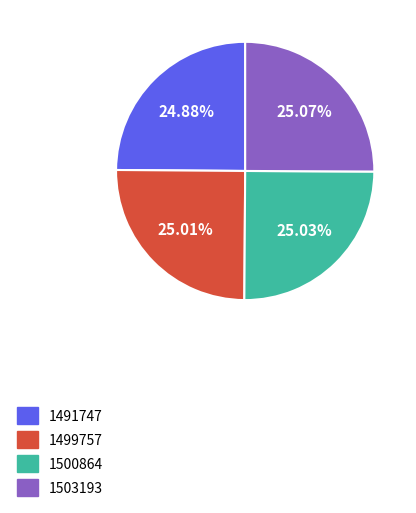

Approximately how many times larger is the value at 1500864 compared to 1499757?

1.0